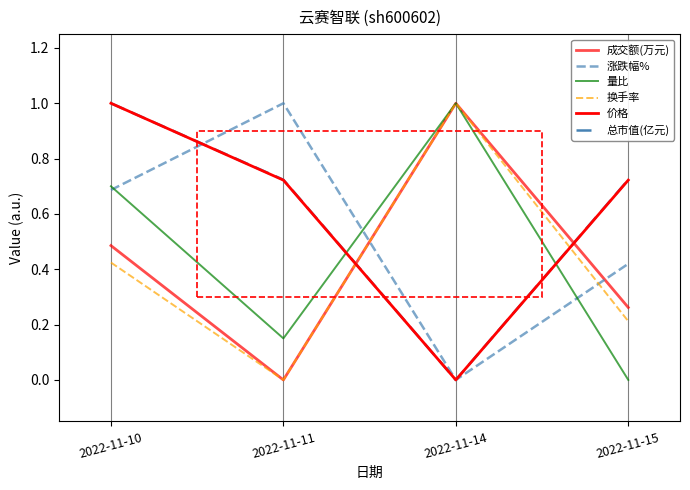

What is the value of the 总市值(亿元) point at the 4th from the left?

0.7